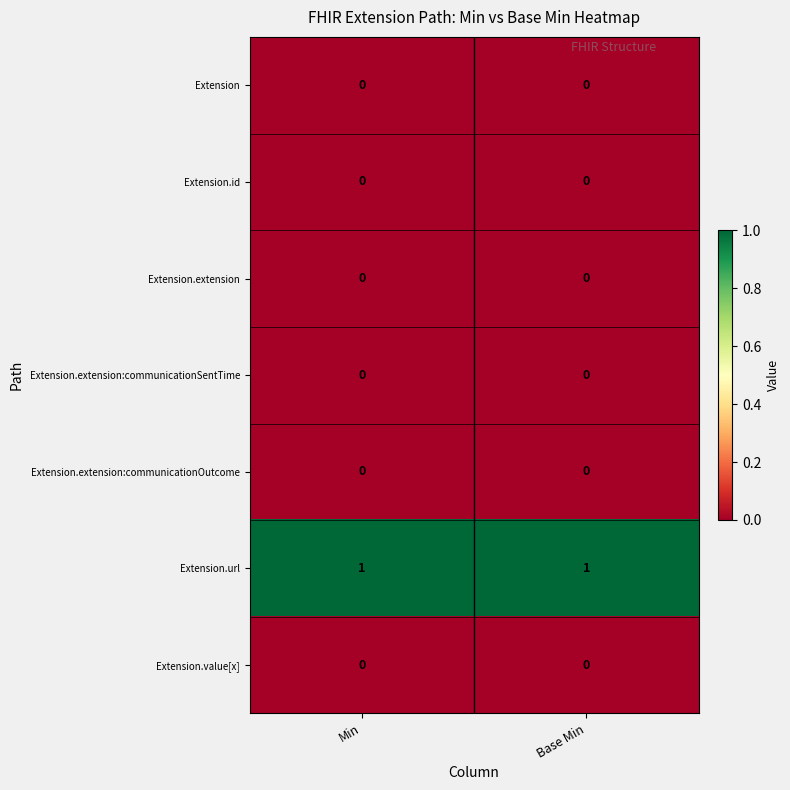

Is the value of Extension.value[x] at Min greater than the value of Extension.url at Base Min?

No